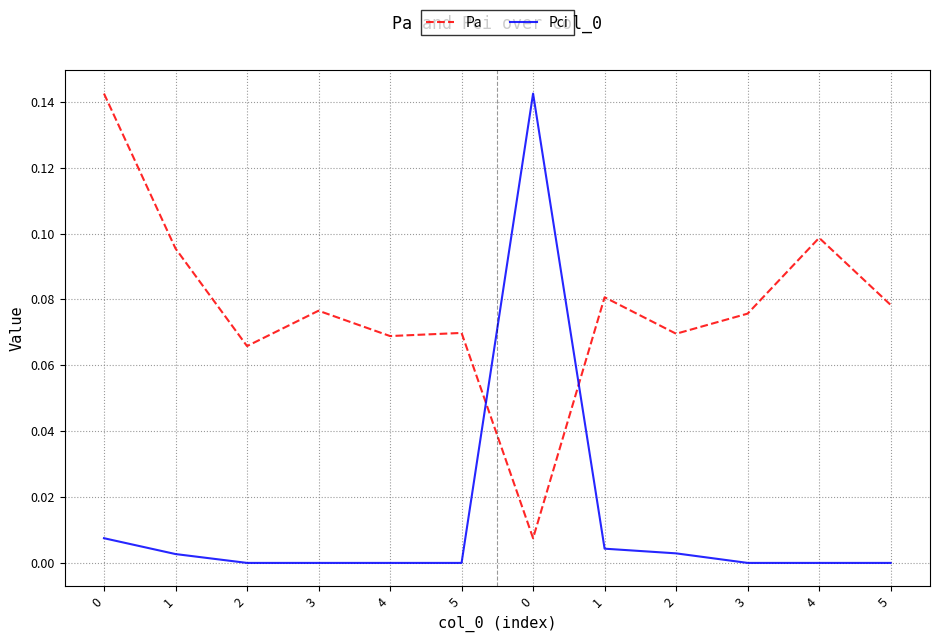

At 0, list the series in order from smallest to largest.

Pci, Pa